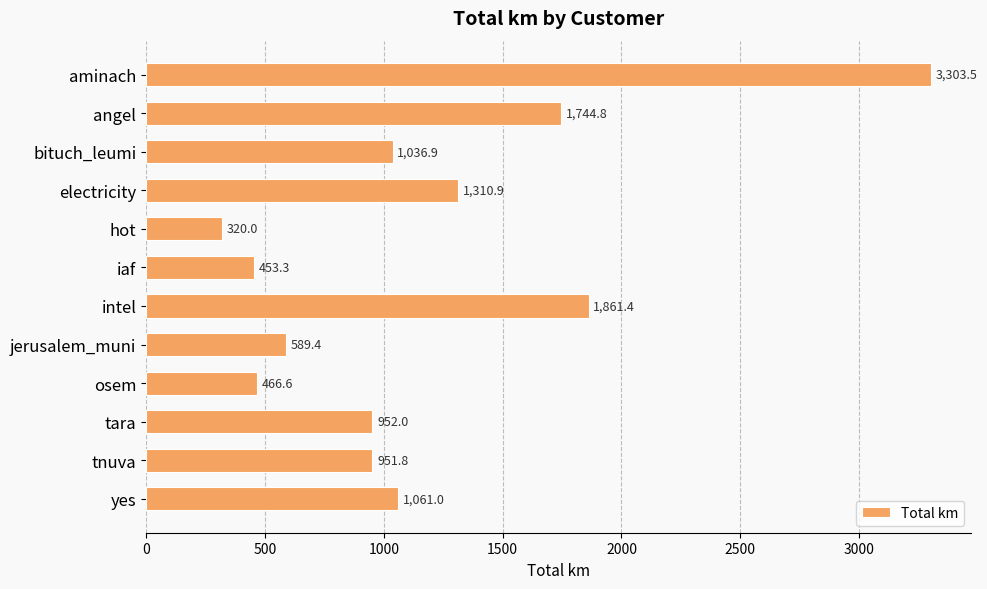

Rank the categories by value from highest to lowest.

aminach, intel, angel, electricity, yes, bituch_leumi, tara, tnuva, jerusalem_muni, osem, iaf, hot